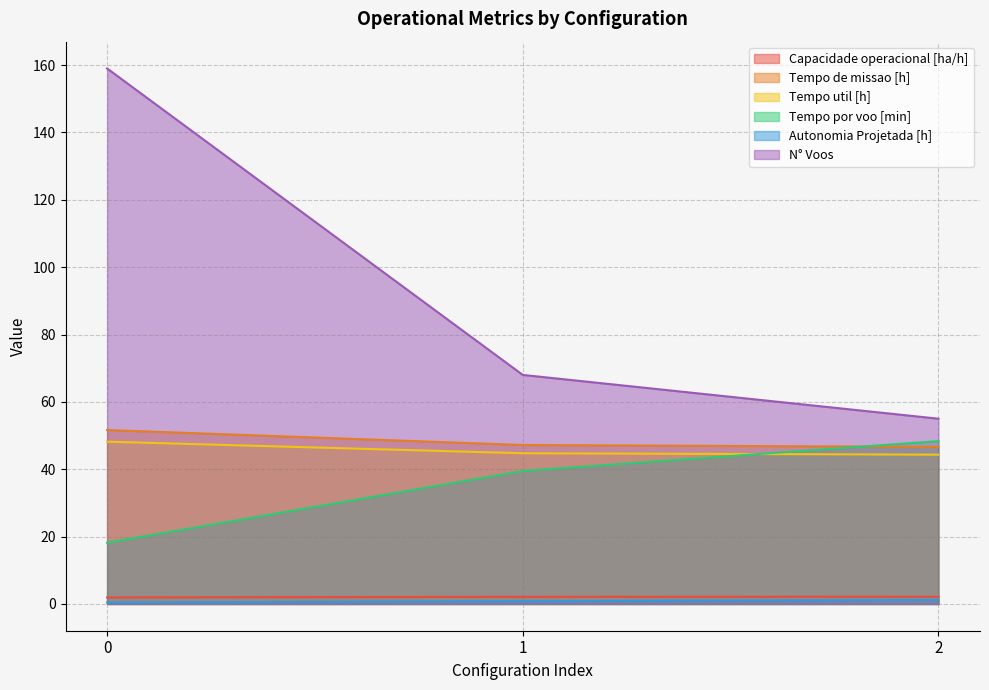

Reading right to left, list all the values displayed in this chart.

Capacidade operacional [ha/h]: 2=2.1	1=2.1	0=1.9
Tempo de missao [h]: 2=46.6	1=47.2	0=51.6
Tempo util [h]: 2=44.3	1=44.7	0=48.2
Tempo por voo [min]: 2=48.4	1=39.5	0=18.2
Autonomia Projetada [h]: 2=1.2	1=0.8	0=0.4
N° Voos: 2=55.0	1=68.0	0=159.0